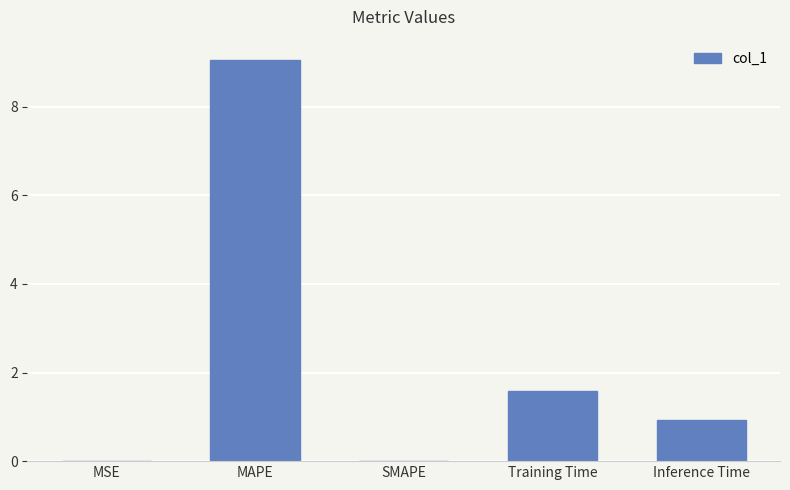

True or false: the data shows 0.0 at MSE.

True